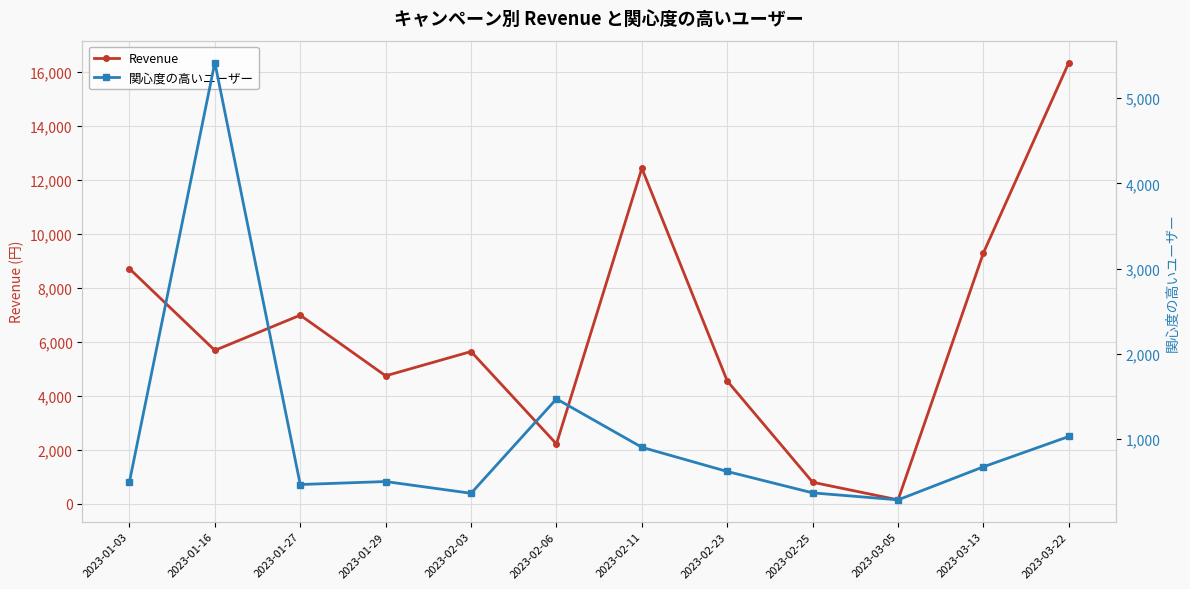

At which category does the chart reach its minimum across all series?

2023-03-05